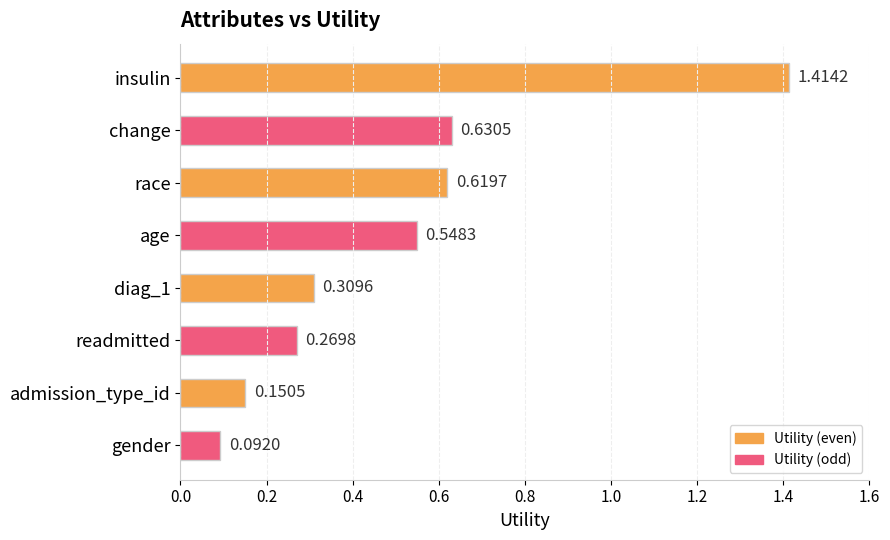

List the labels in order of value, largest first.

insulin, change, race, age, diag_1, readmitted, admission_type_id, gender